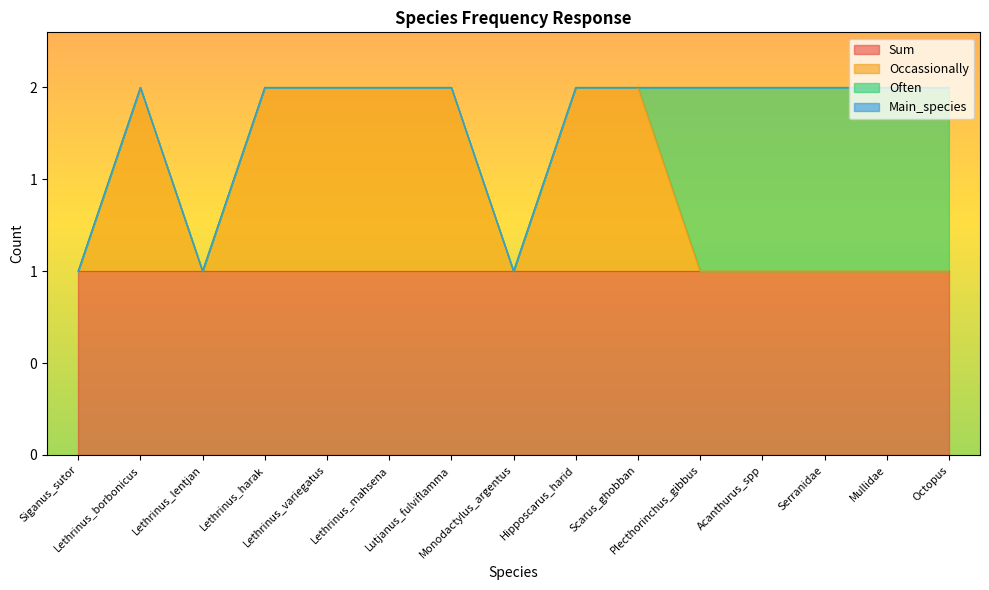

What is the sum of all Occassionally values?

7